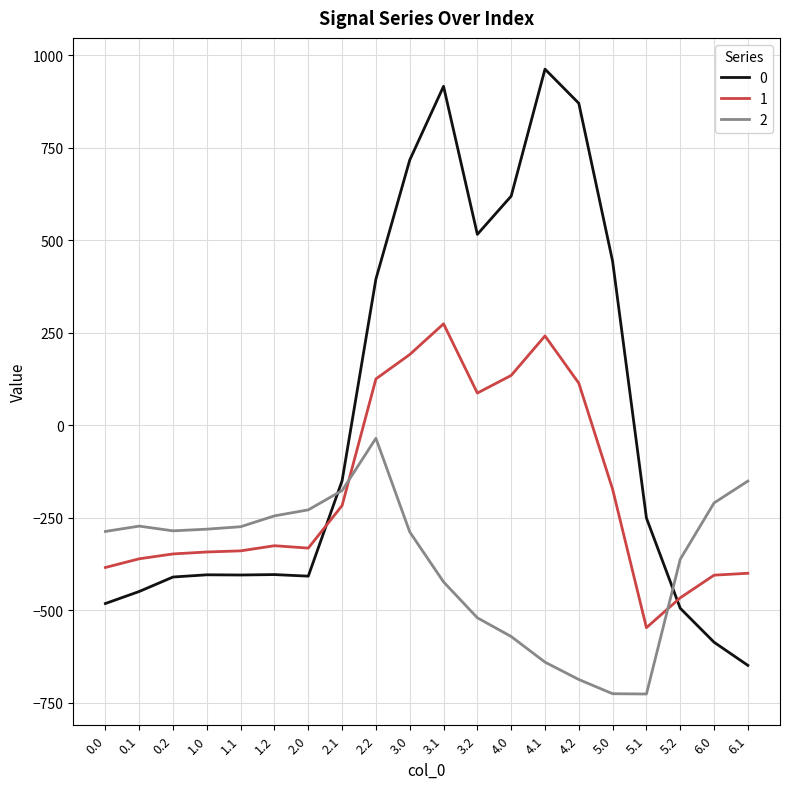

What is the difference between the second highest and second lowest values in the 0 series?

1502.9